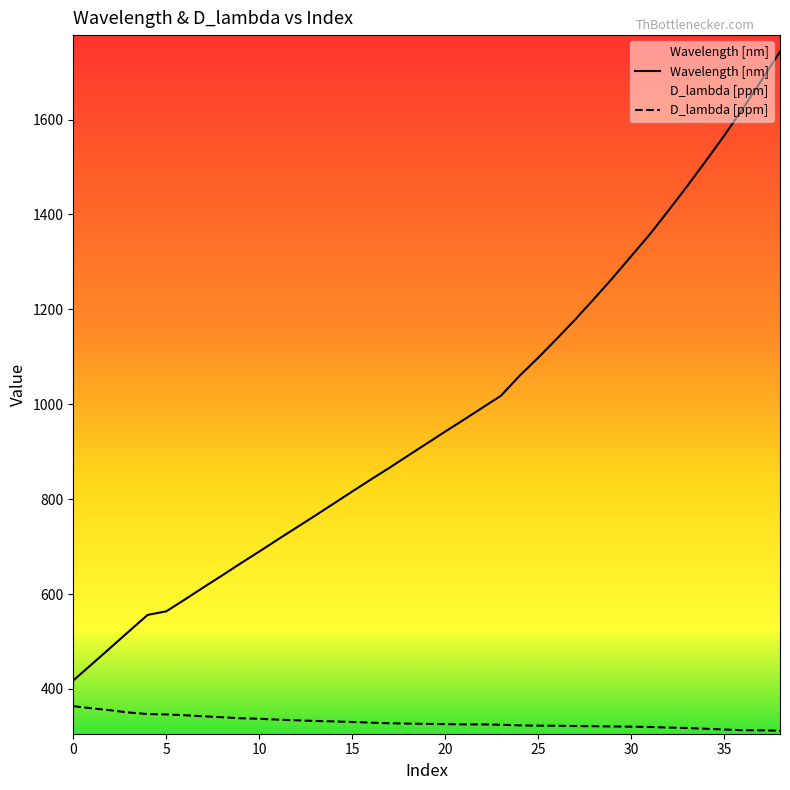

At which label does D_lambda [ppm] reach its minimum?

38